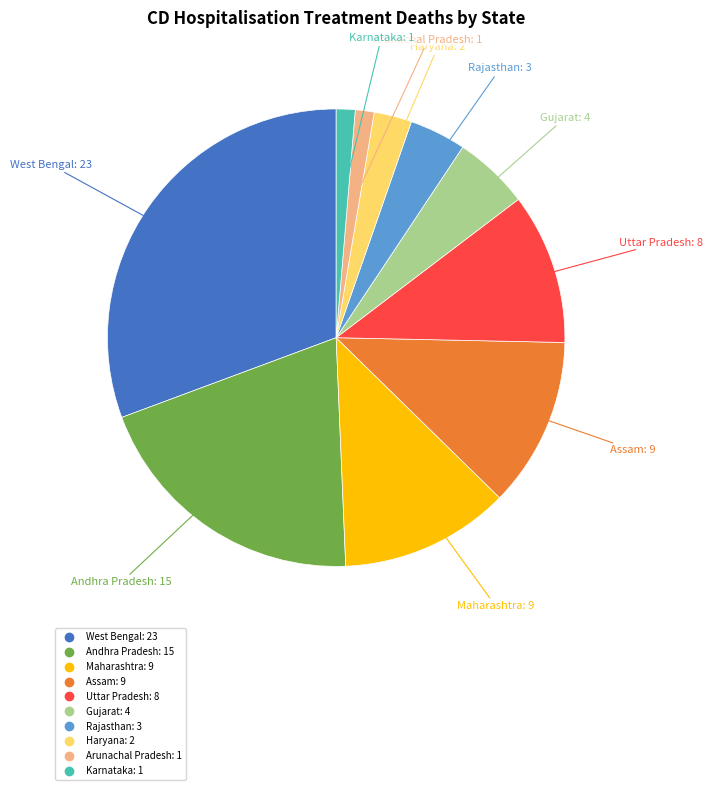

Does any single category account for the majority?

No